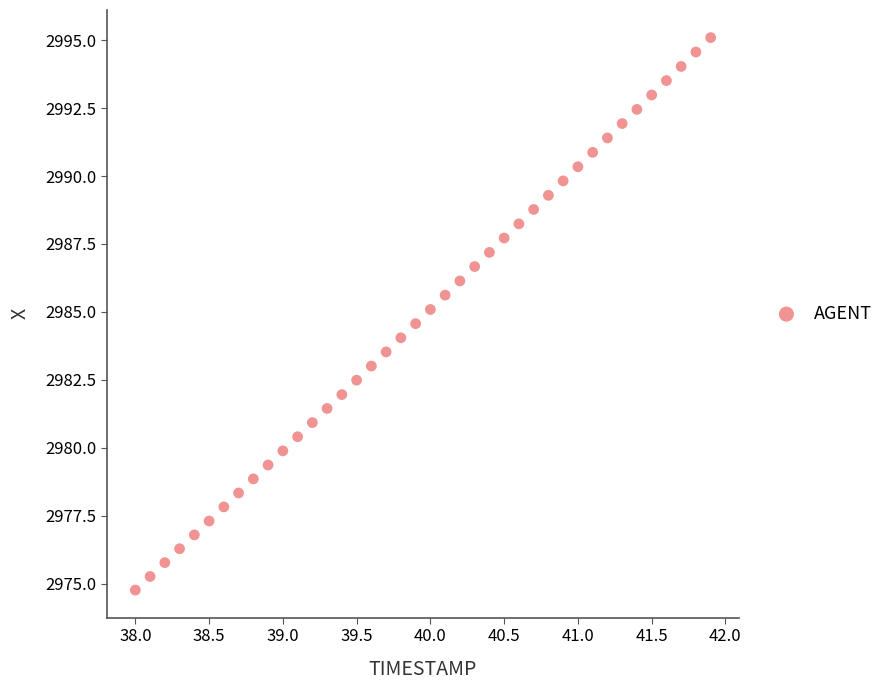

What is the range of Y values (max minus min)?

20.3